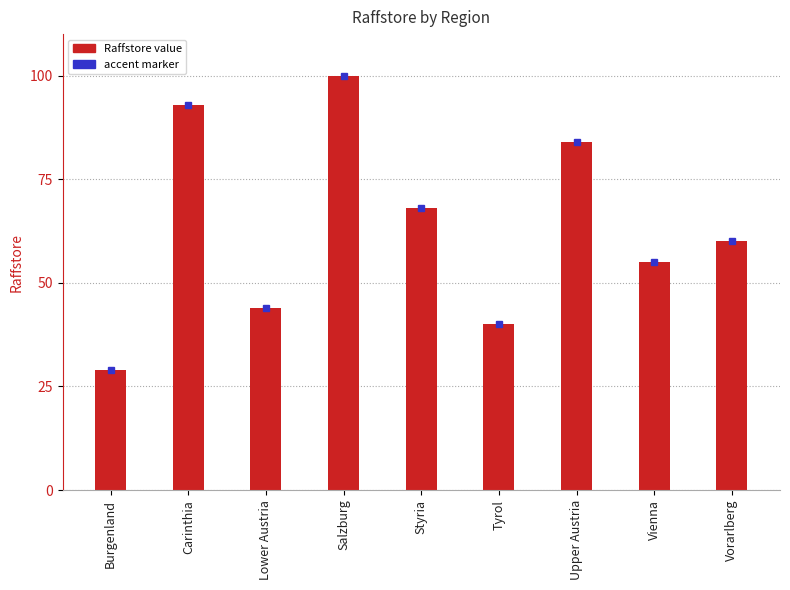

What is the greatest value displayed?

100